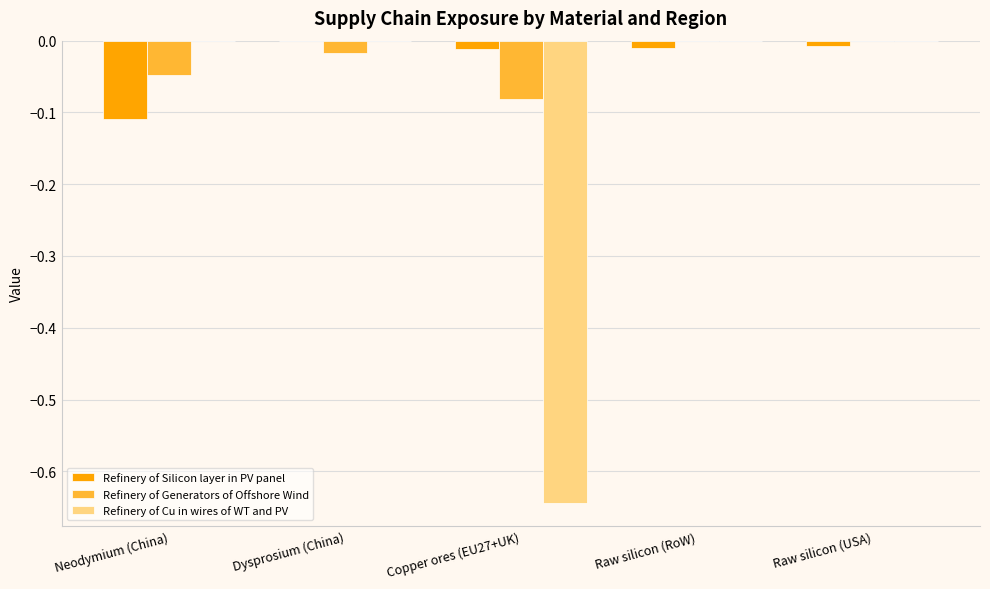

Which series changed the most between Copper ores (EU27+UK) and Raw silicon (RoW)?

Refinery of Cu in wires of WT and PV